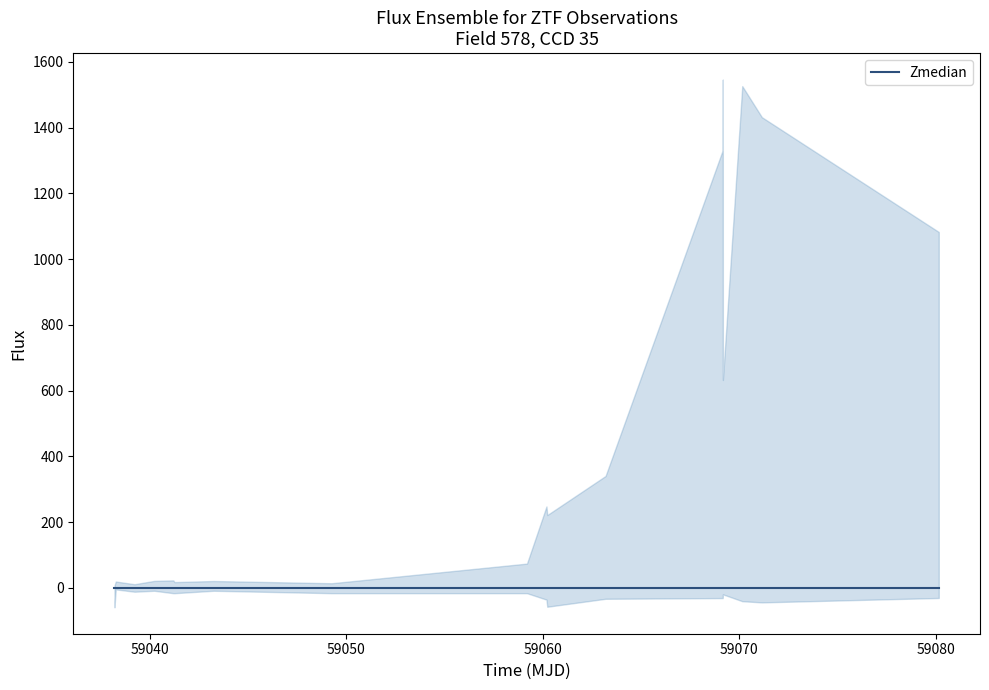

True or false: flux_upper has a value of 66.6 at 10.

False